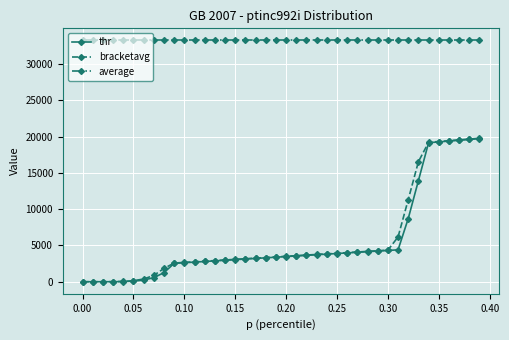

What is the value of the average point at the 5th from the left?

33276.7